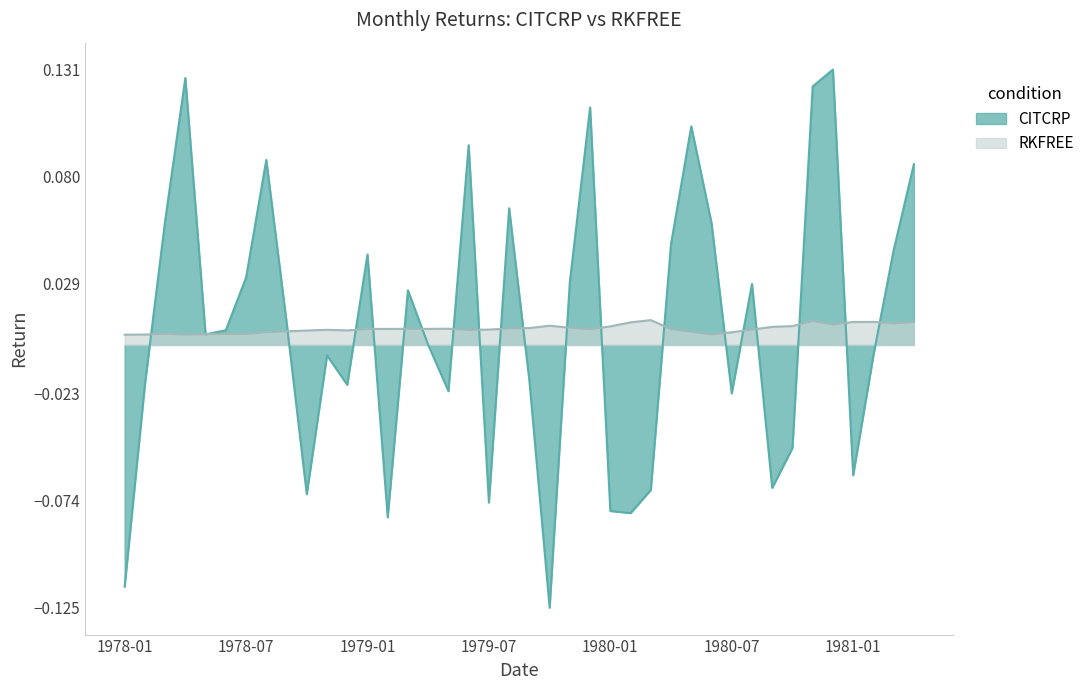

How many lines are shown in the chart?

2